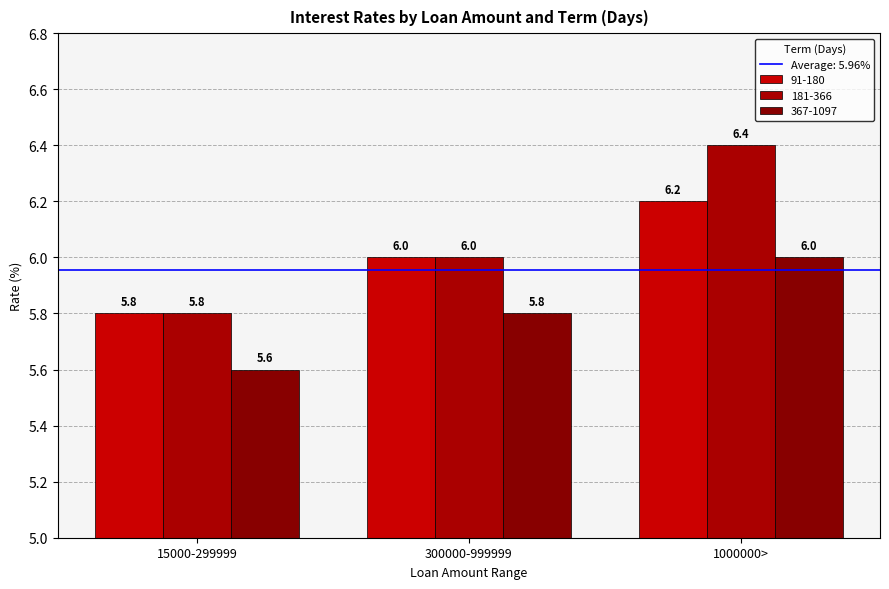

How many distinct data groups are displayed?

3